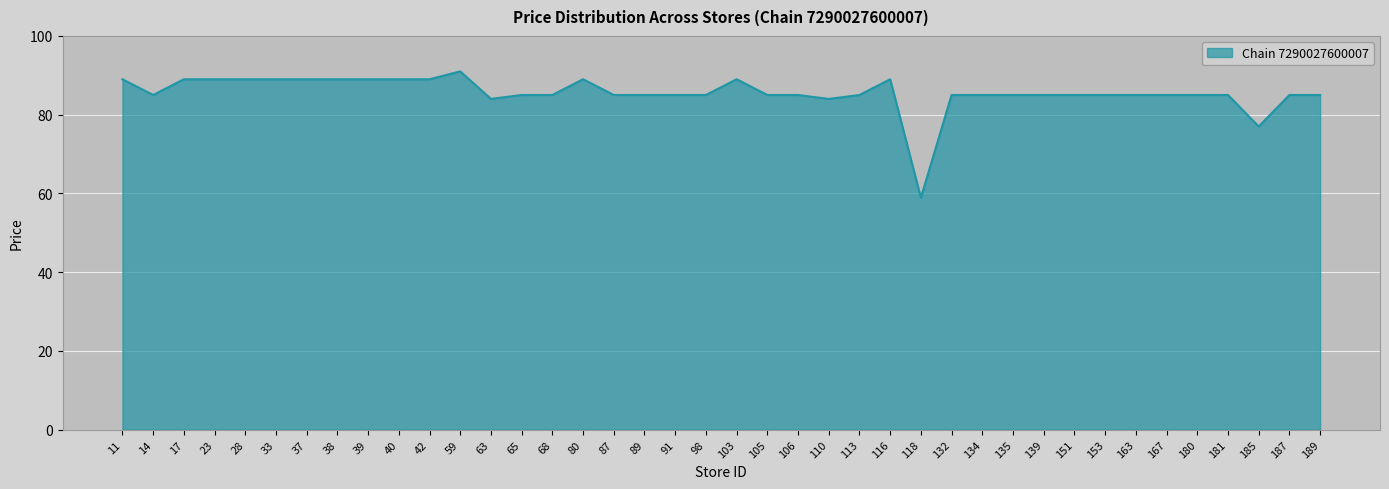

What is the difference between the maximum and minimum values?

32.1